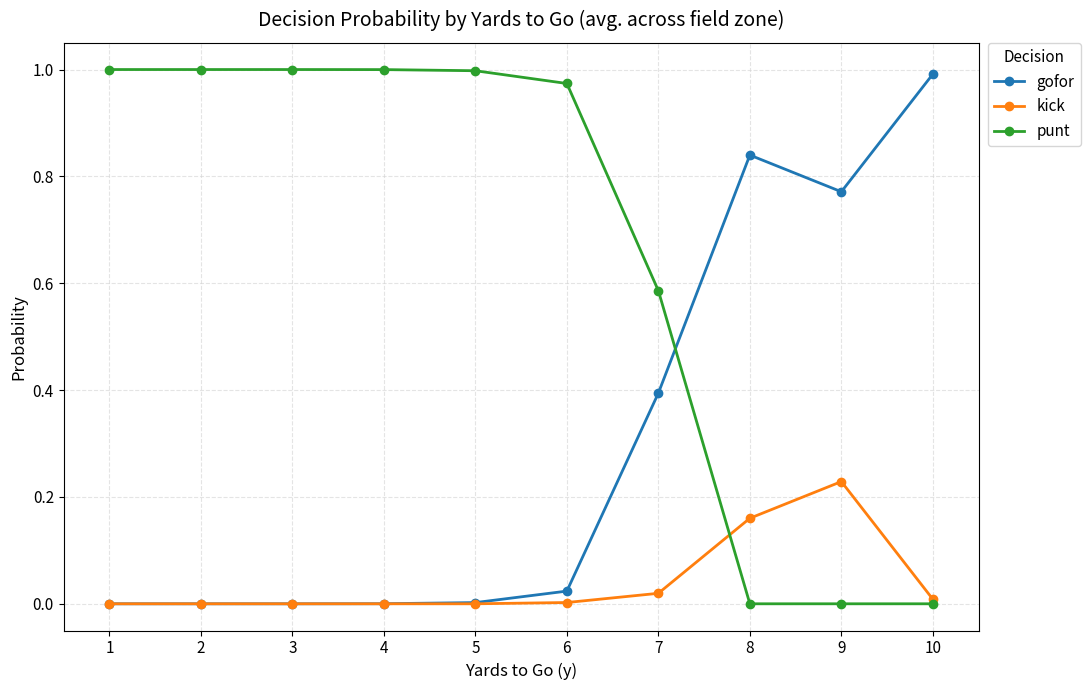

Between which two adjacent categories do punt and gofor first intersect?

7 and 8